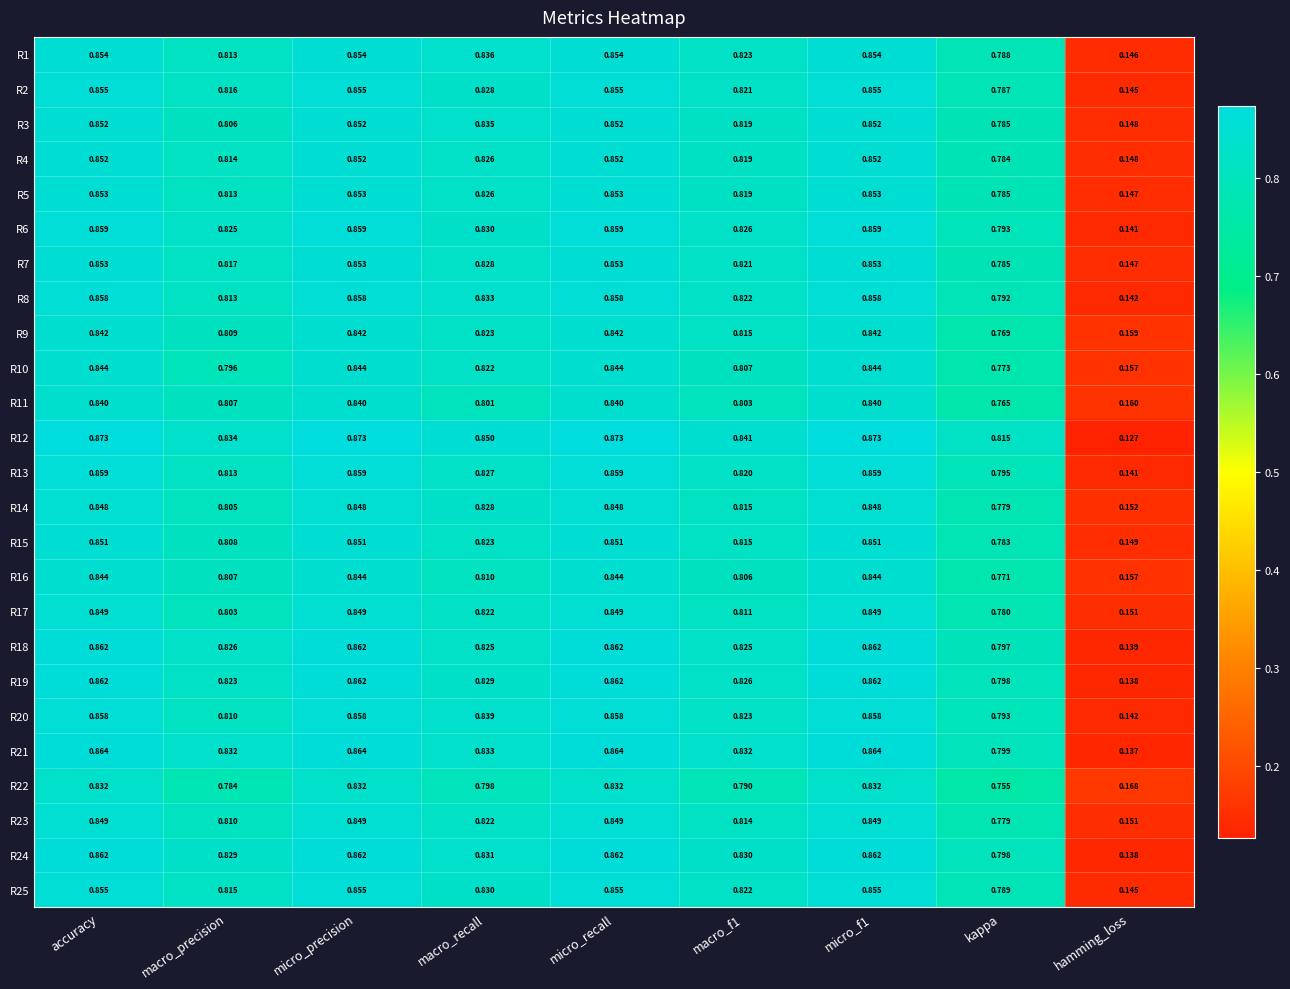

Is the value of R19 at macro_recall greater than the value of R20 at hamming_loss?

Yes